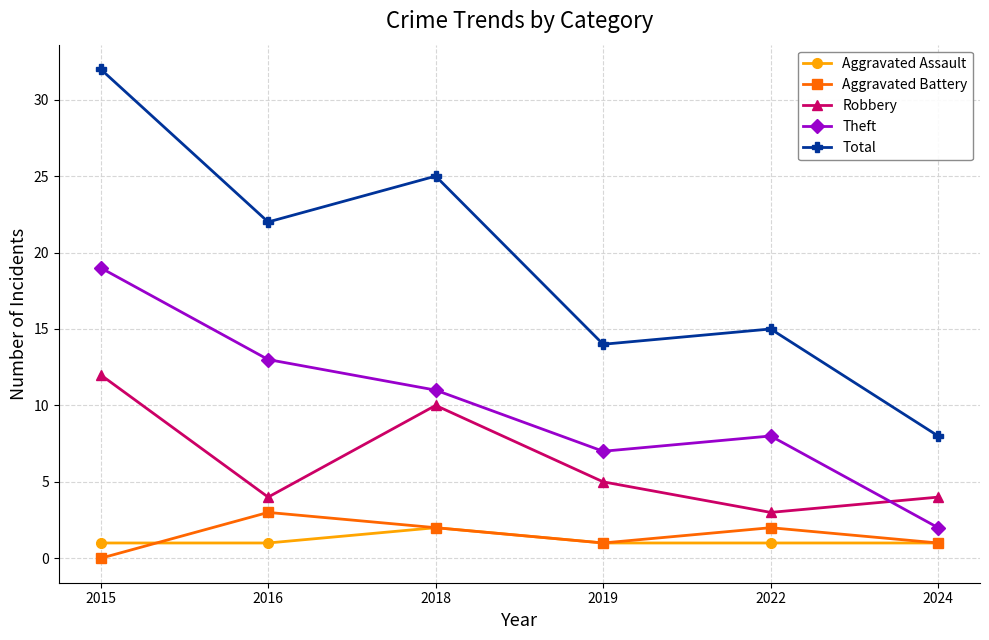

How many categories are shown in the chart?

6